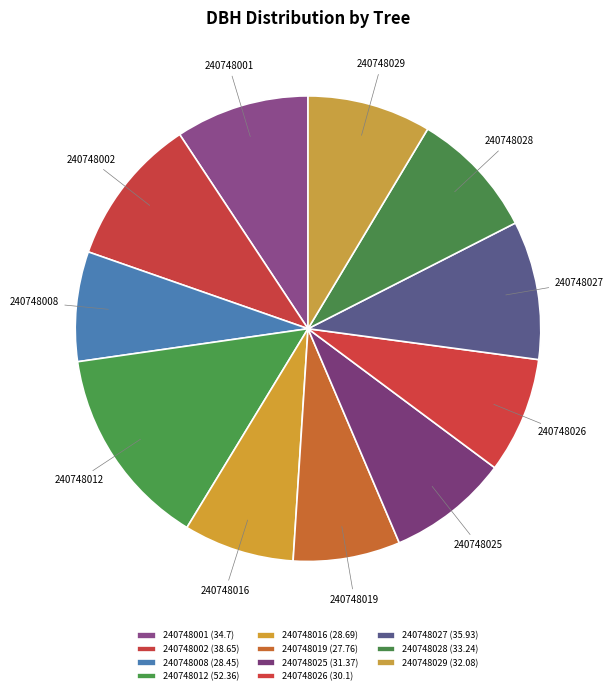

Is there any slice that represents more than half of the pie?

No